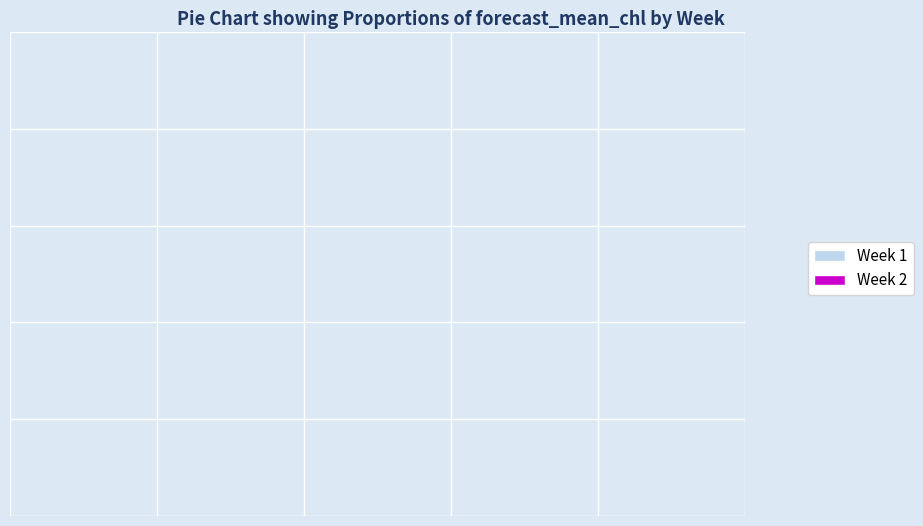

What is the majority slice?

Week 1